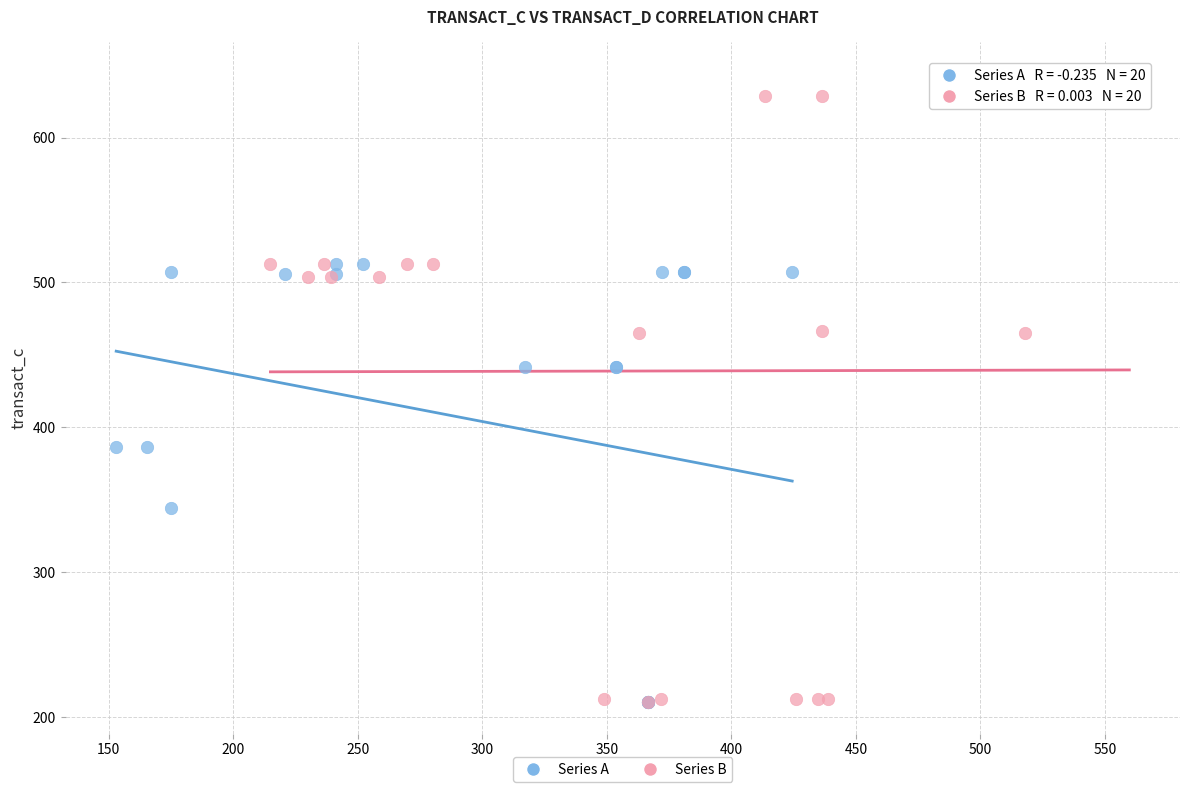

Which series contains the highest Y value?

Series B